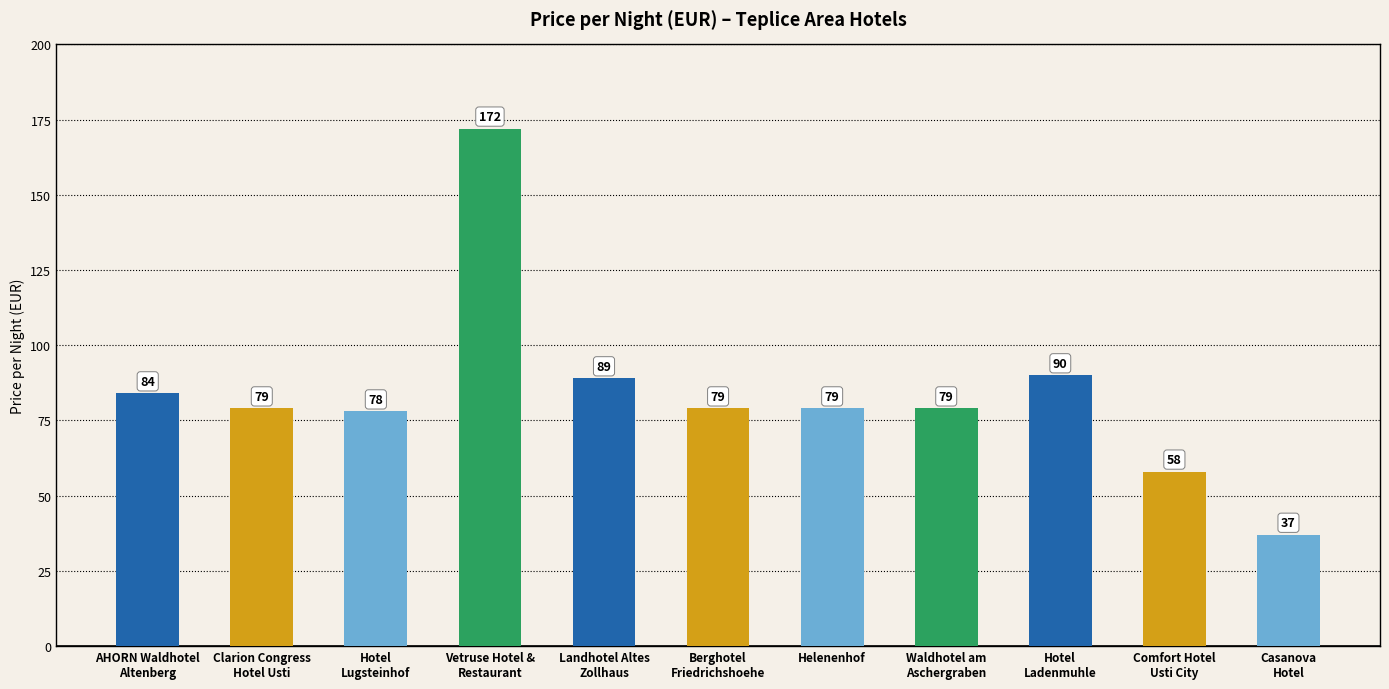

What is the difference between the second highest and second lowest values?

32